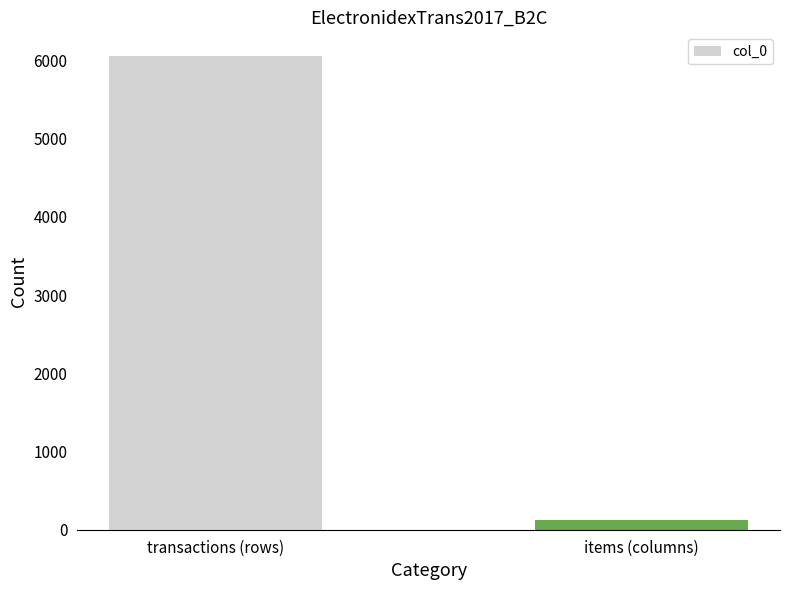

Is it true that the value at transactions (rows) is 6057?

True